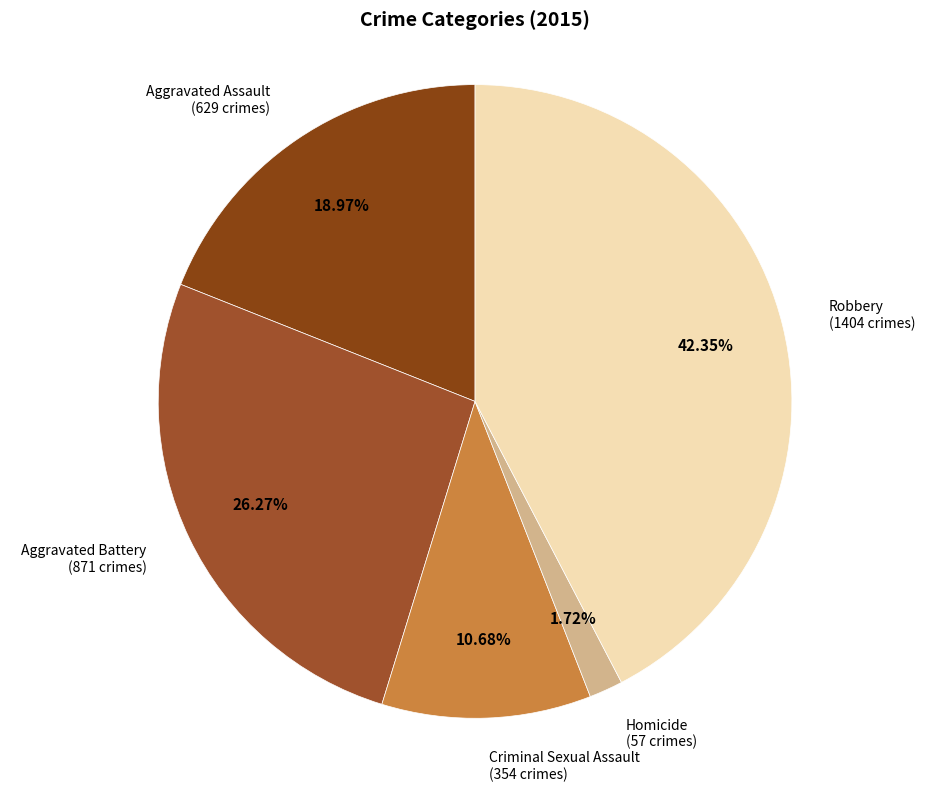

How many slices are in this pie chart?

5